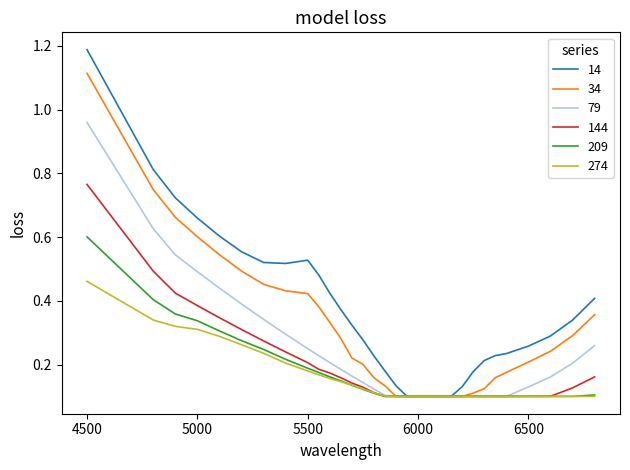

Which series has the largest range (max minus min)?

14